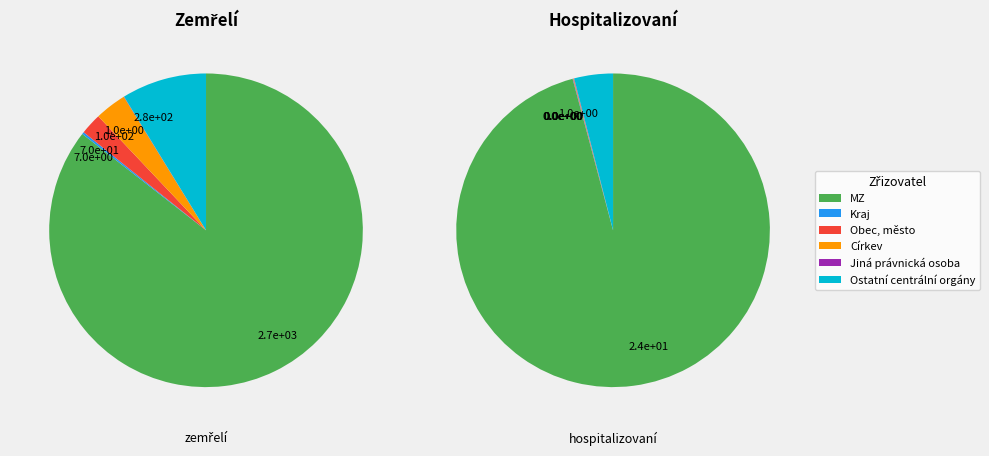

Is Kraj the majority of the pie?

No